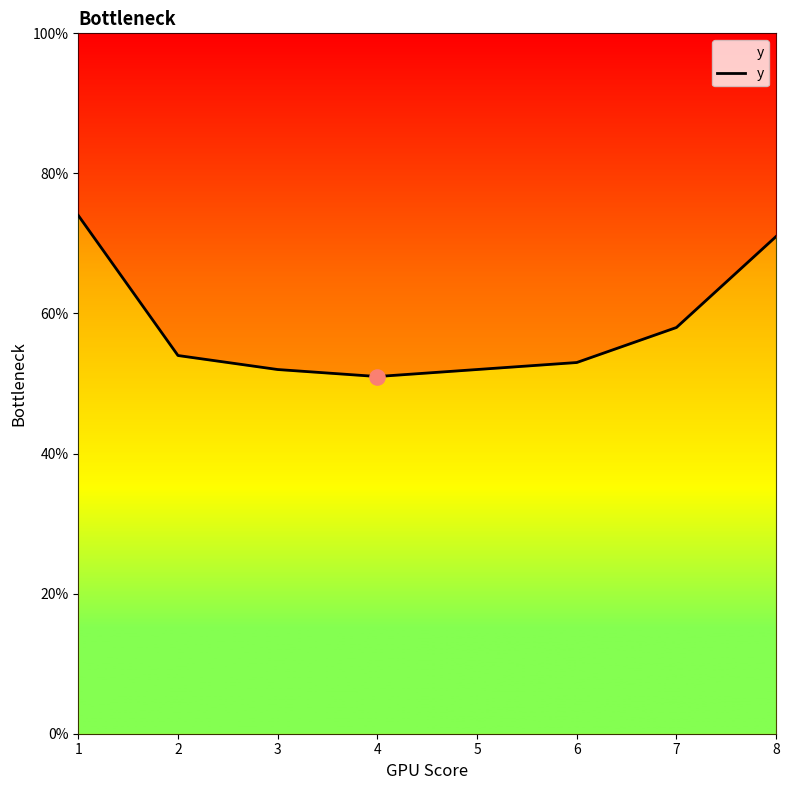

What is the change in value from 5 to 8?

+19